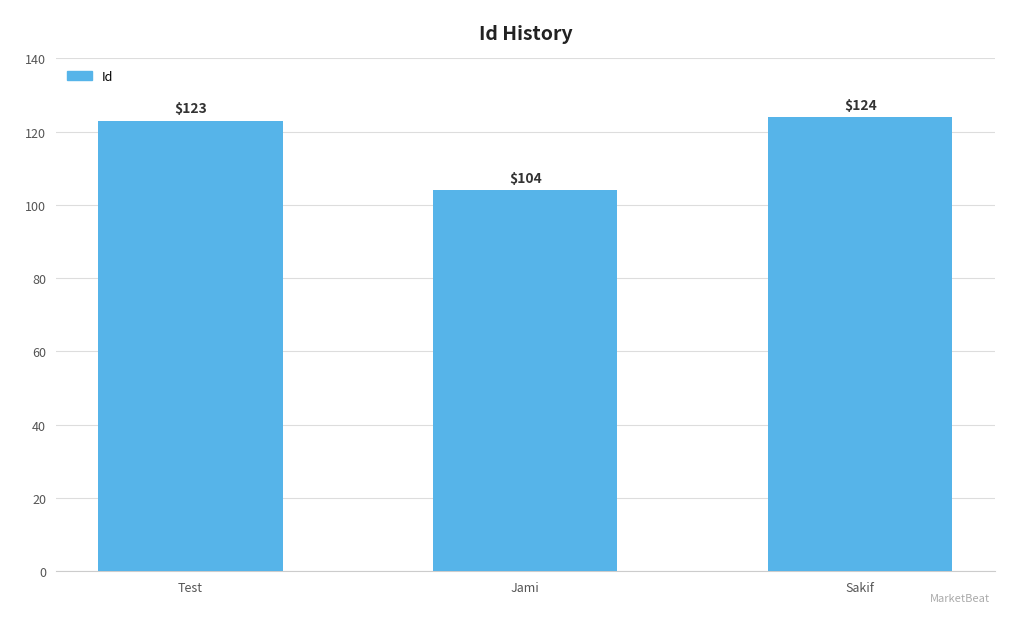

Are the bars horizontal?

No